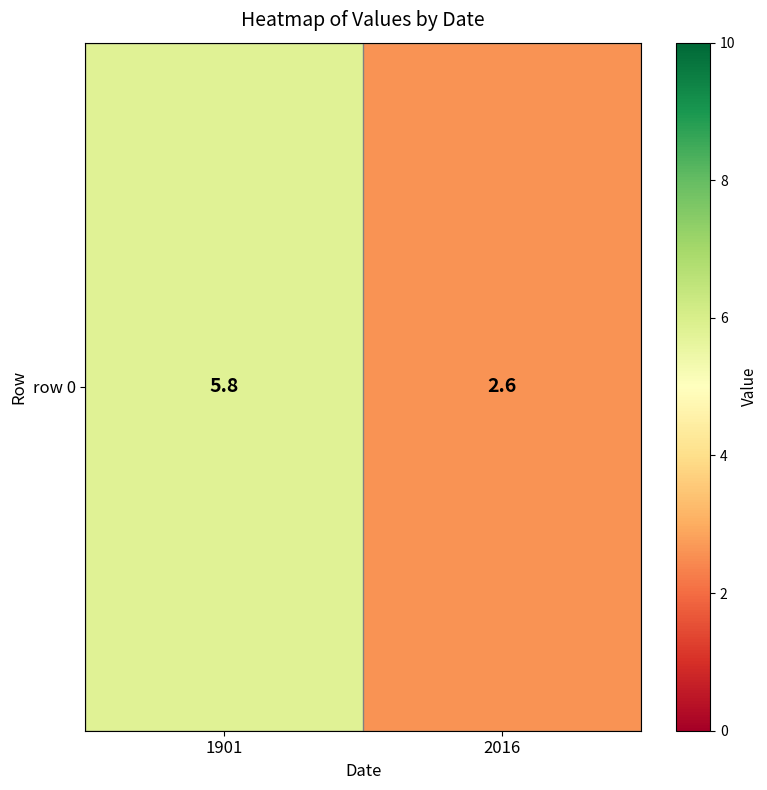

What is the greatest value displayed?

5.8